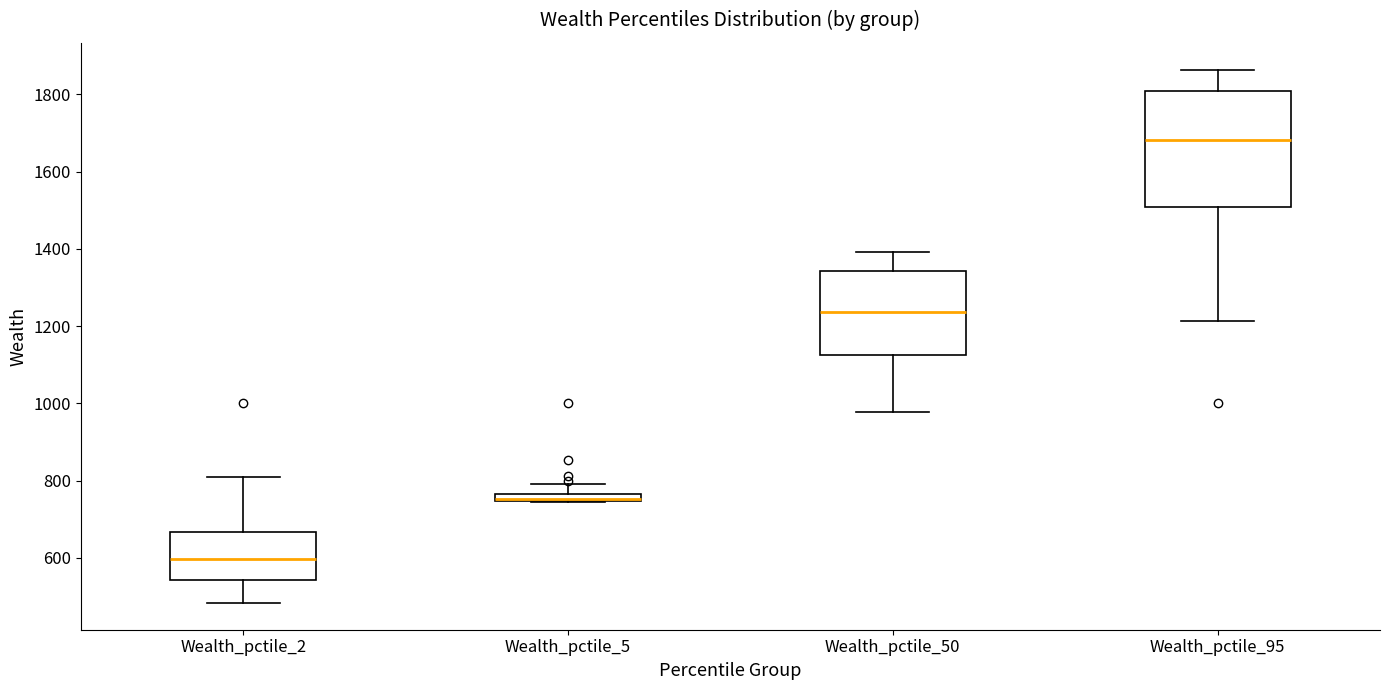

Which box has the highest median line?

Wealth_pctile_95